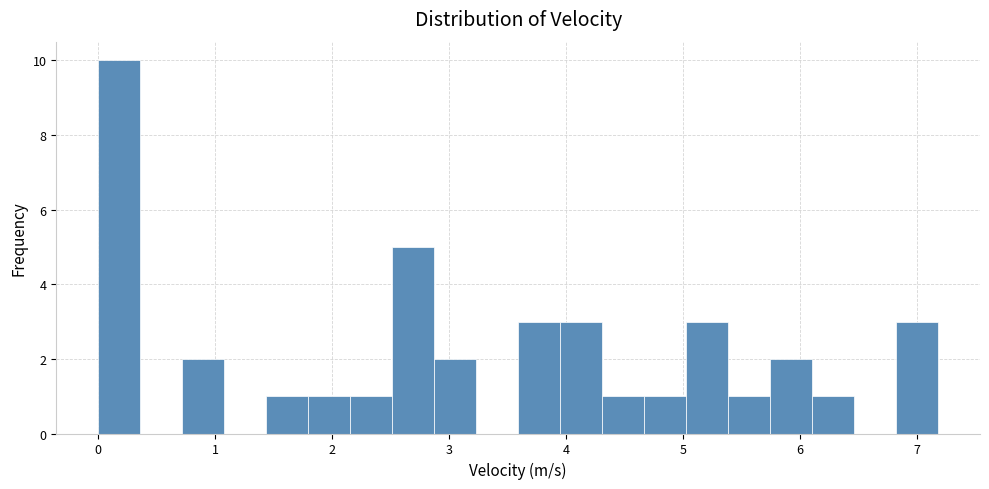

Around what value on the x-axis is the tallest bar? Give the approximate position of its centre, as read against the axis.

0.2